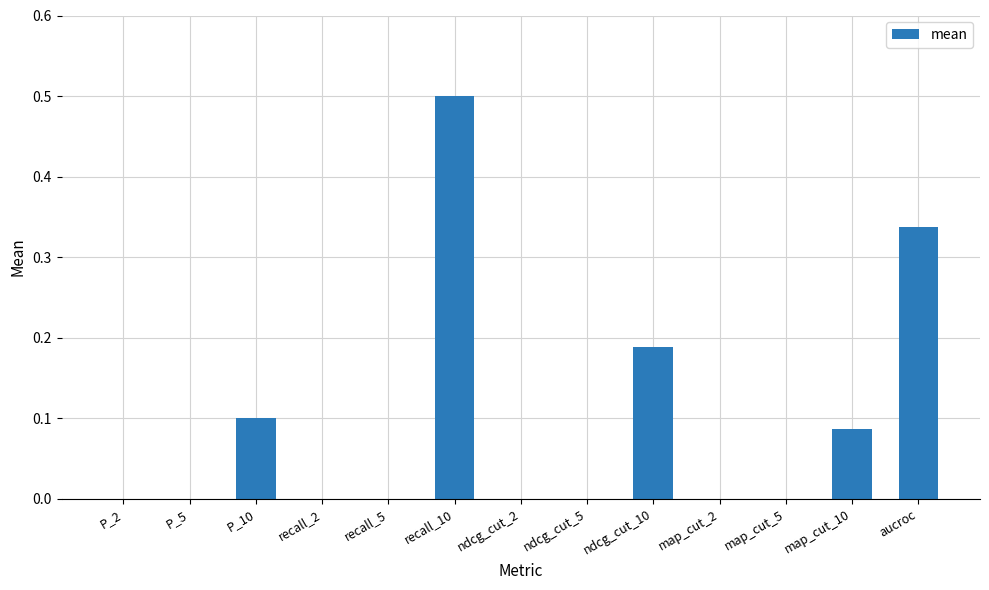

What is the sum of all values?

1.2